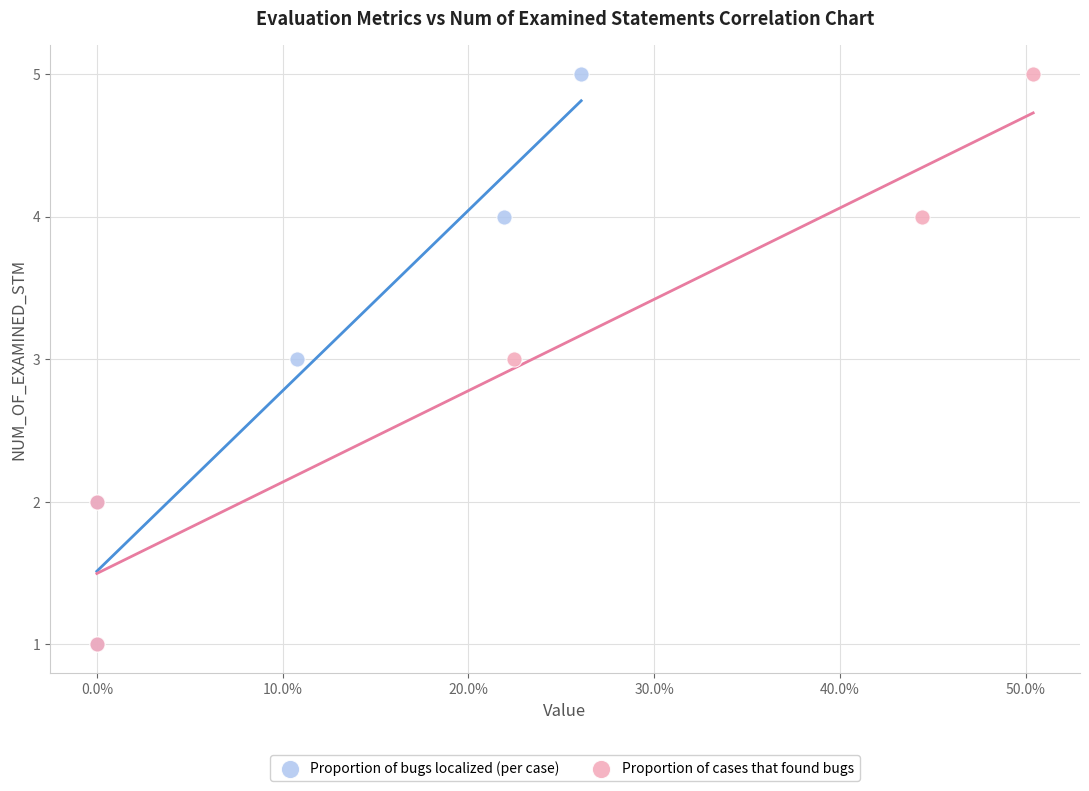

What are all the series names shown in the legend?

Proportion of bugs localized (per case), Proportion of cases that found bugs